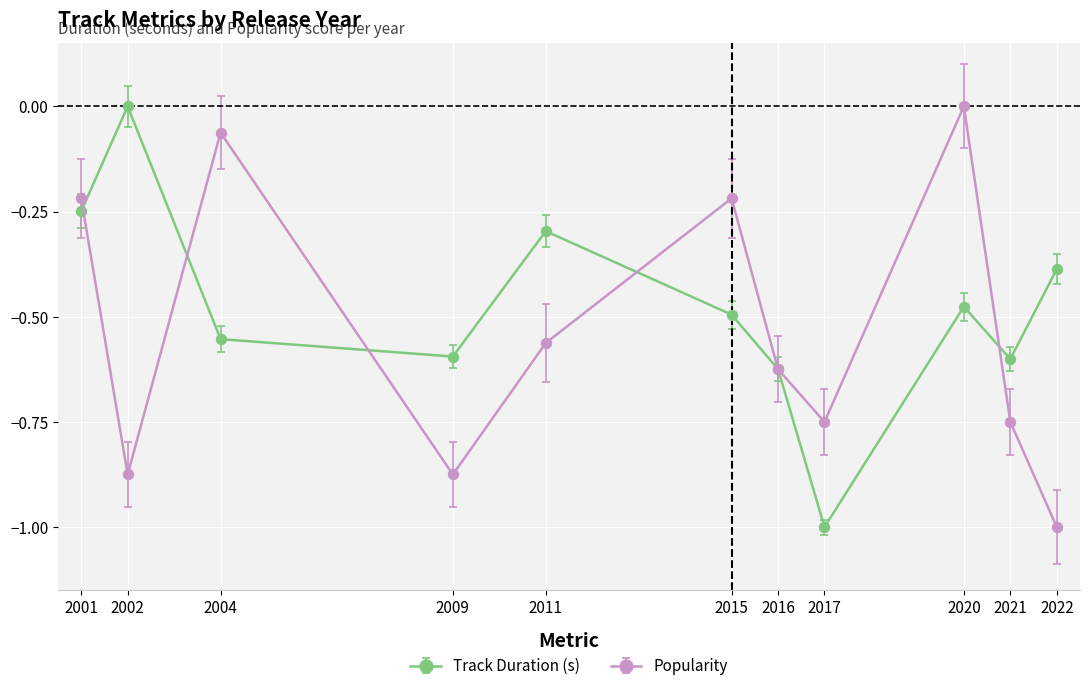

What is the sum of the Track Duration (s) values at 2021 and 2016?

-1.2